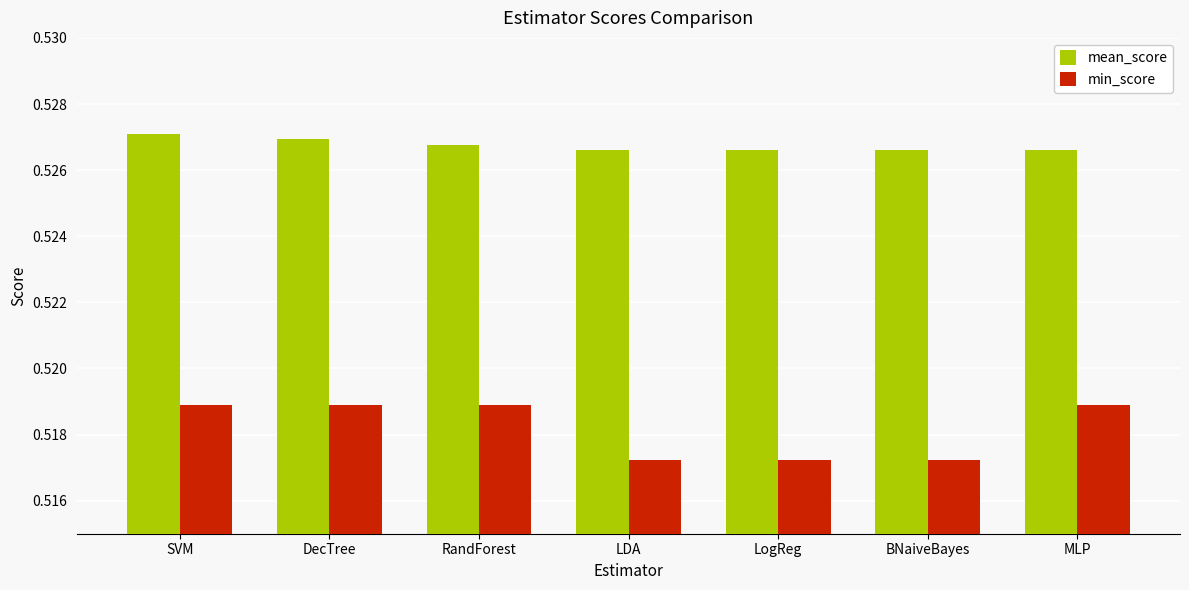

Are the bars grouped side by side (vs. stacked)?

Yes